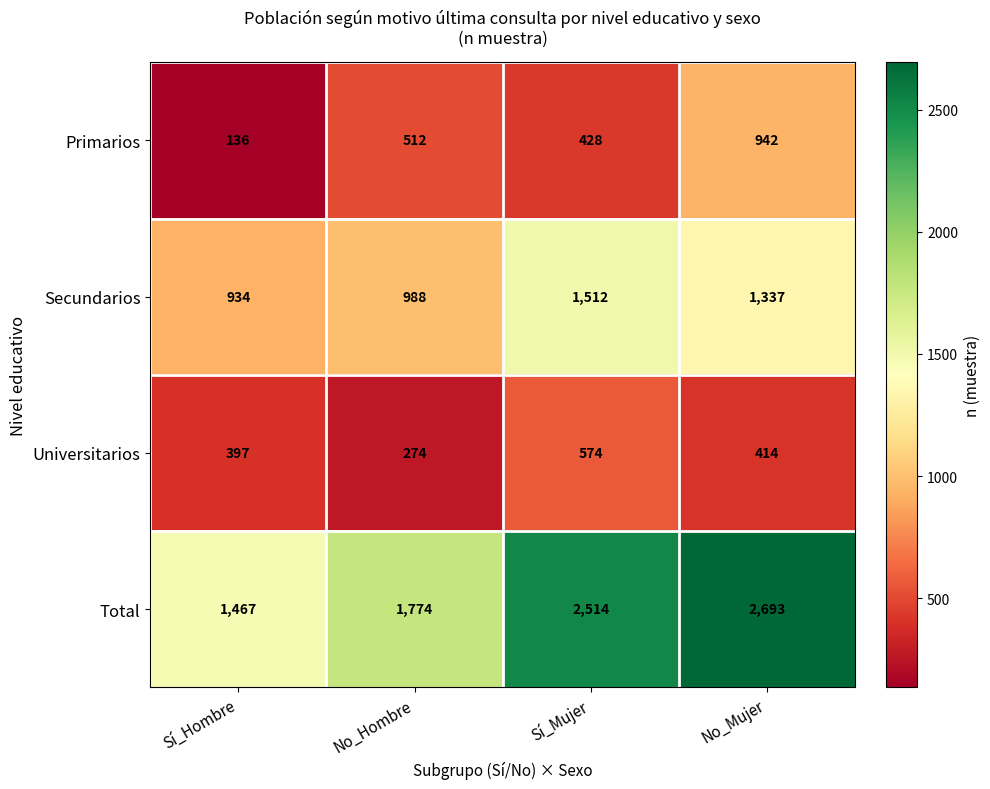

What is the sum of the Primarios values at Sí_Mujer and No_Mujer?

1370